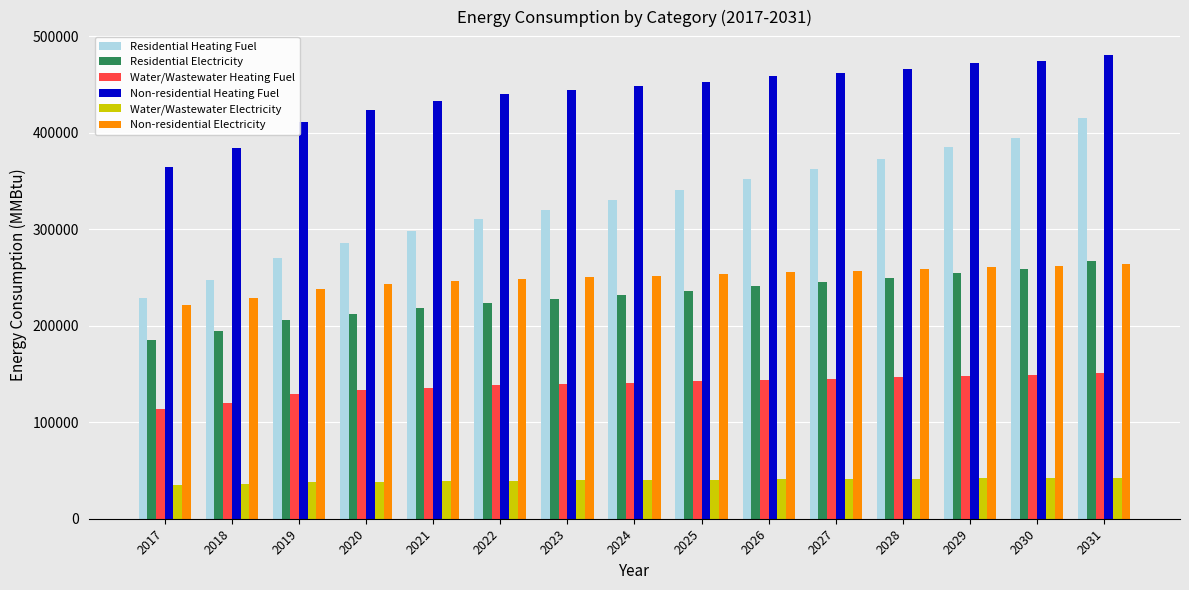

Rank the series at 2022 from highest to lowest value.

Non-residential Heating Fuel, Residential Heating Fuel, Non-residential Electricity, Residential Electricity, Water/Wastewater Heating Fuel, Water/Wastewater Electricity